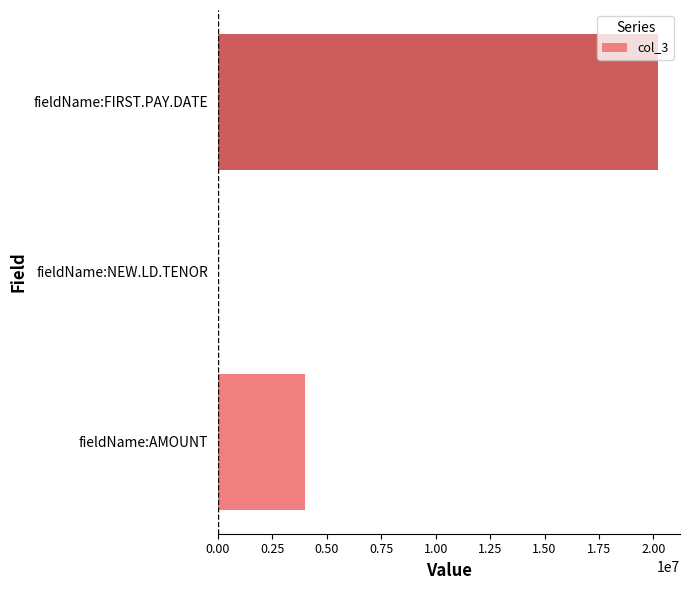

Reading bottom to top, list all the values displayed in this chart.

fieldName:AMOUNT=4000000	fieldName:NEW.LD.TENOR=8	fieldName:FIRST.PAY.DATE=20210703